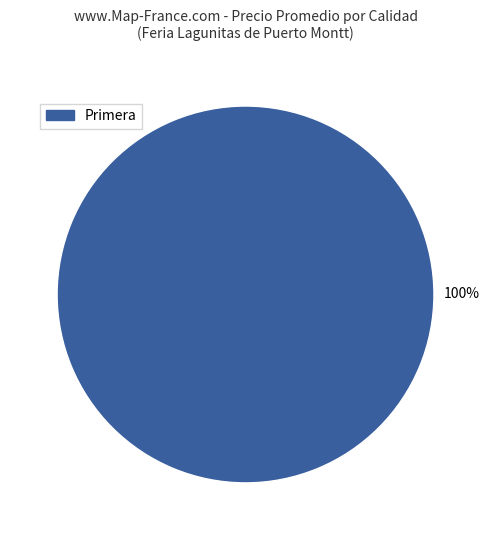

What is the majority slice?

Primera